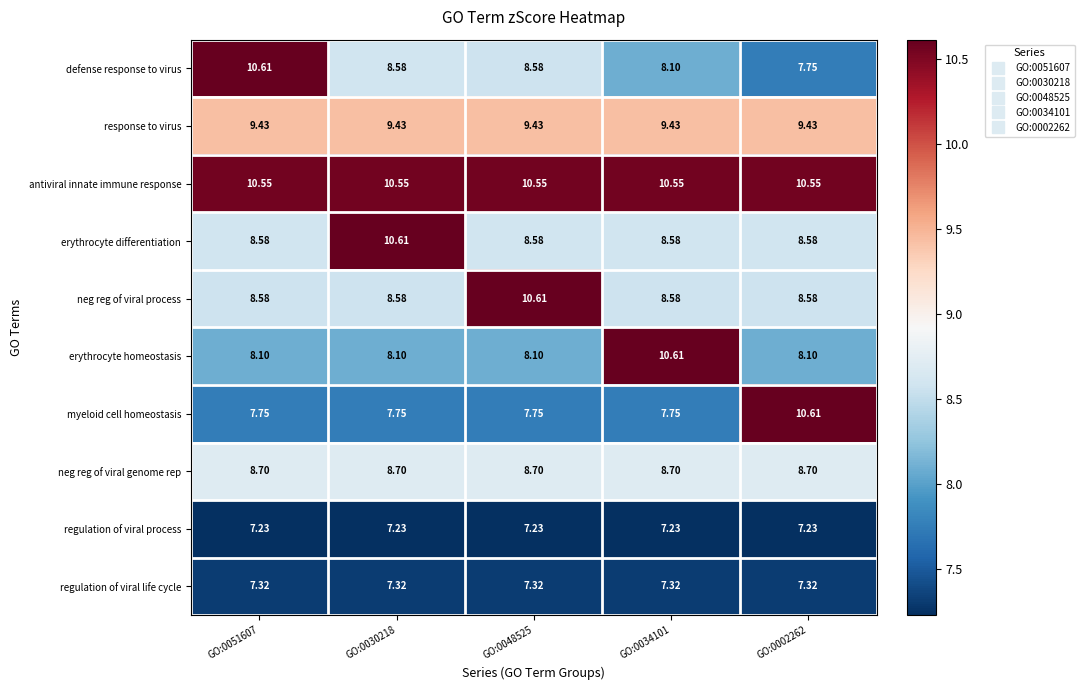

Is the value of response to virus at GO:0048525 greater than the value of regulation of viral life cycle at GO:0051607?

Yes